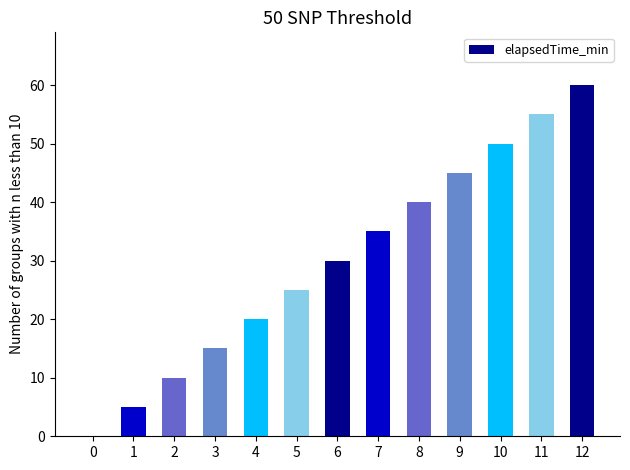

What is the sum of the values at 4 and 5?

45